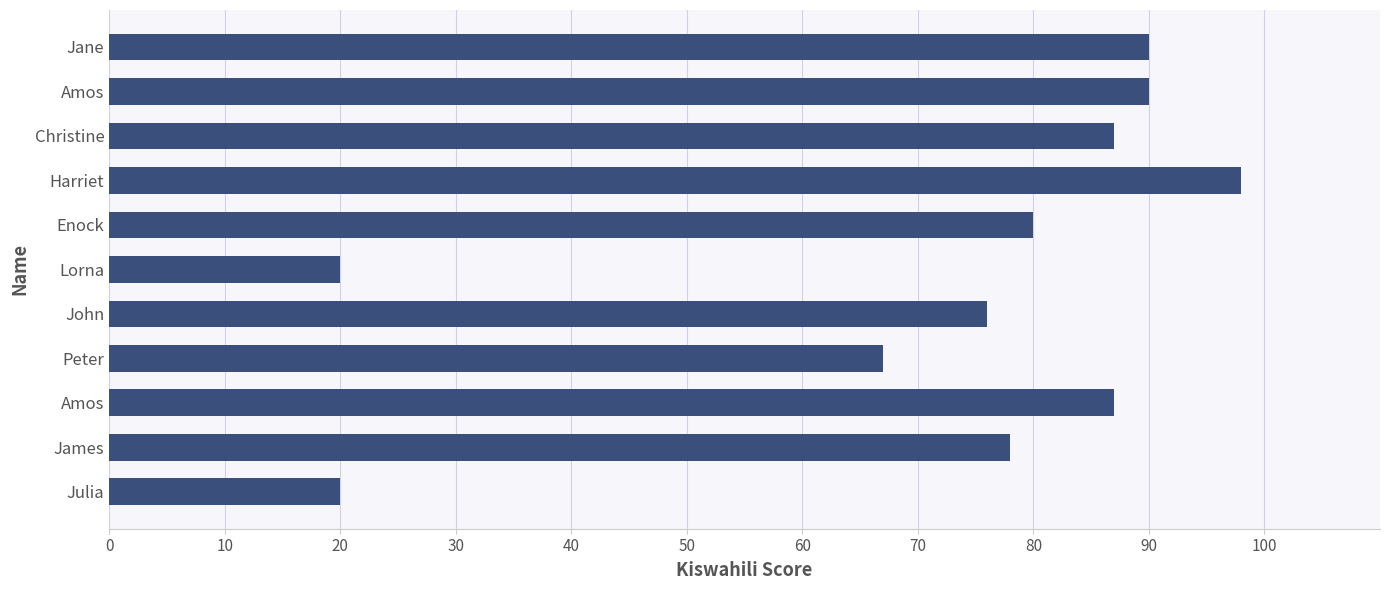

Does the chart contain any negative values?

No